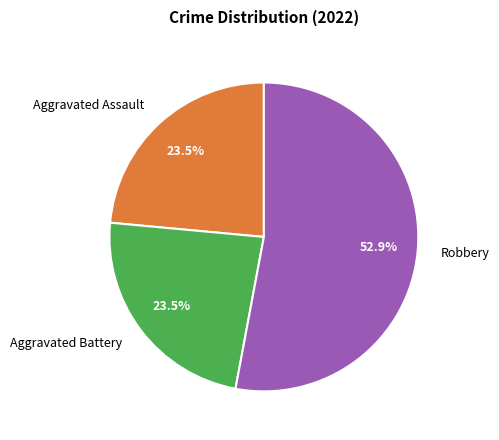

To the nearest percent, what percentage of the pie is Robbery?

53%